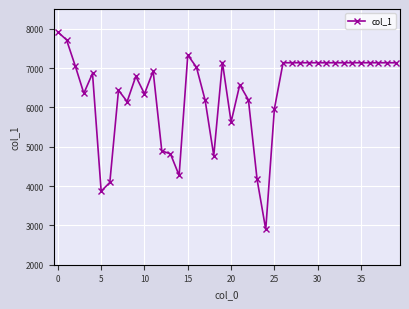

Does the chart display data point markers on the line(s)?

Yes